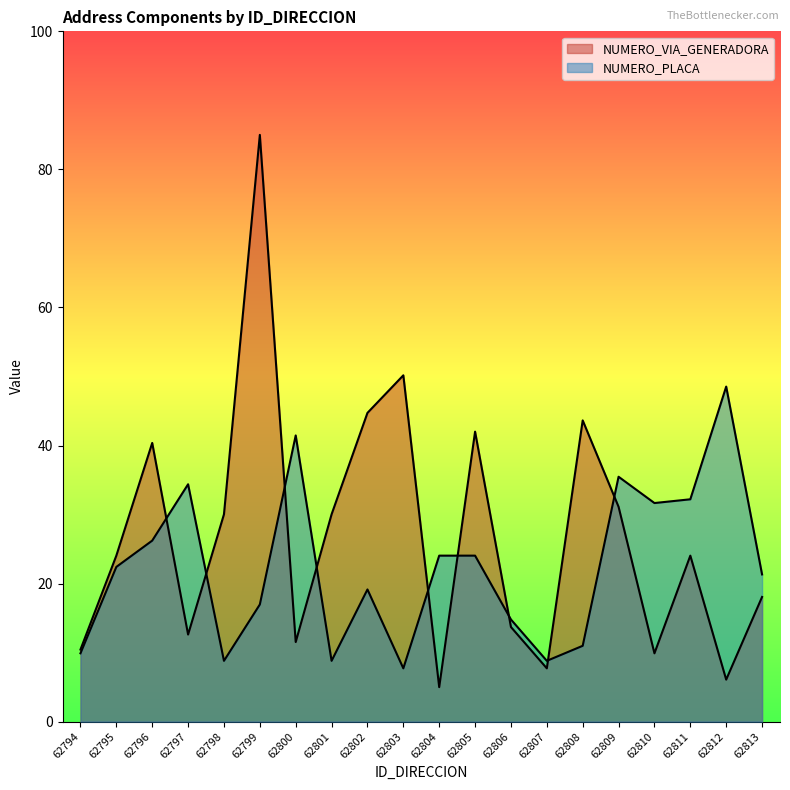

At which label is NUMERO_VIA_GENERADORA closest to 45?

62802